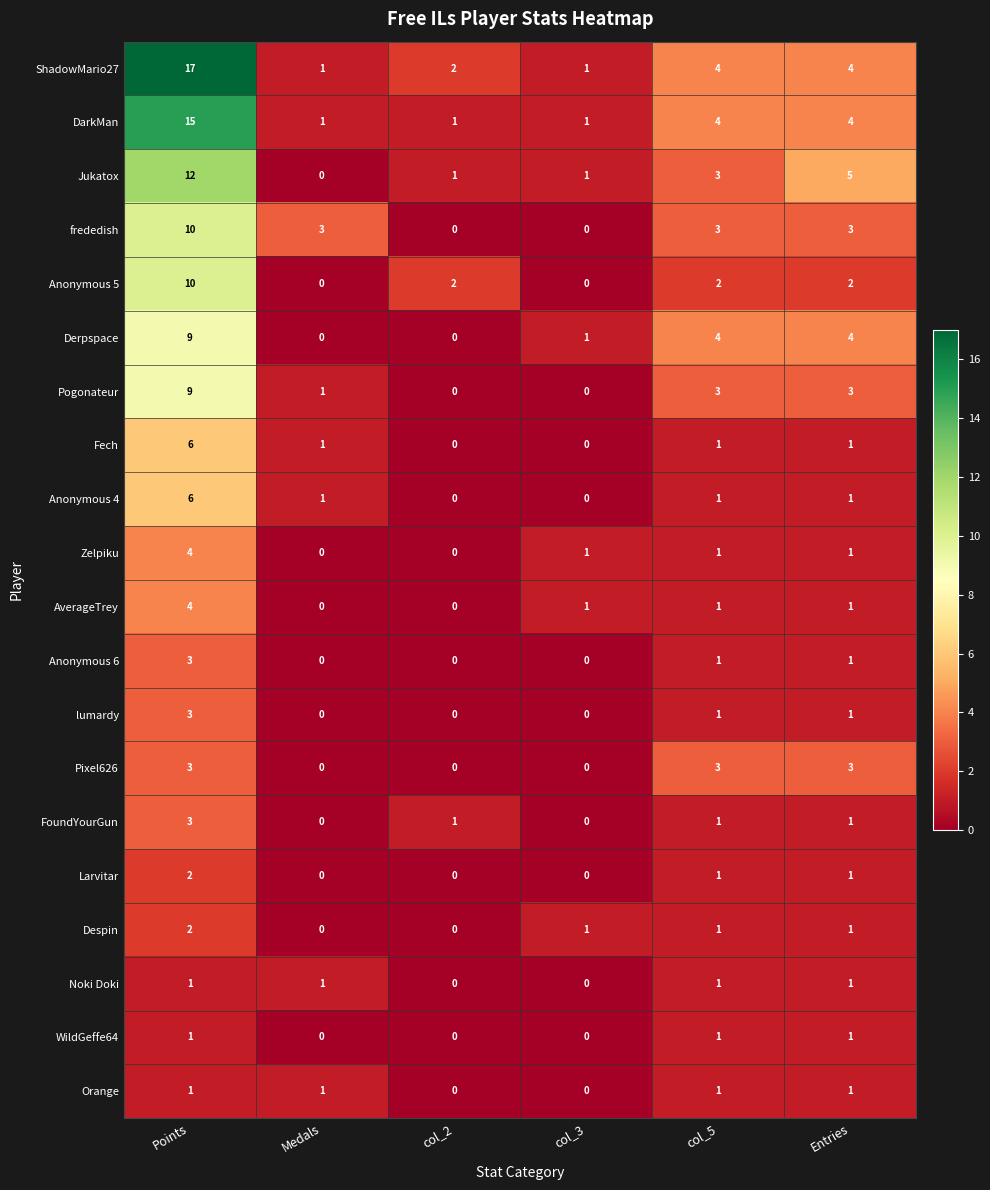

At how many categories does at least one series exceed 8?

1